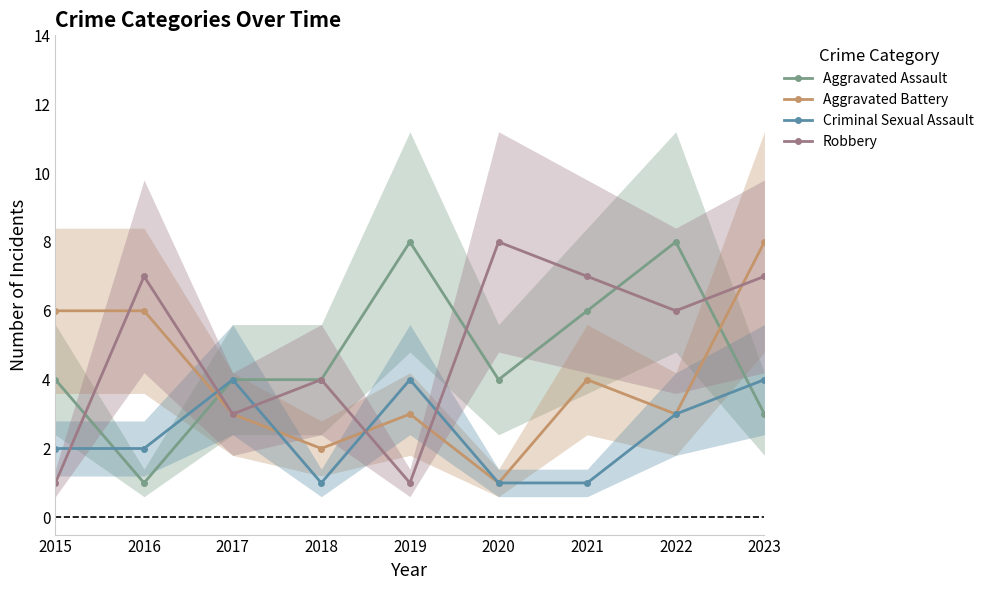

At which label does Criminal Sexual Assault reach its peak?

2017